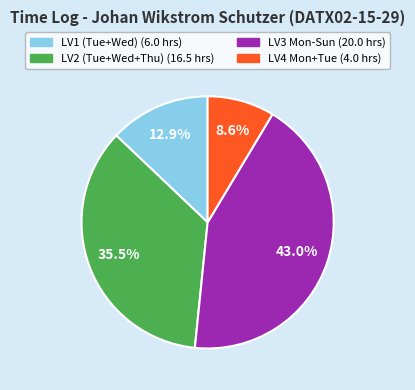

To the nearest percent, what is the average slice percentage?

25%